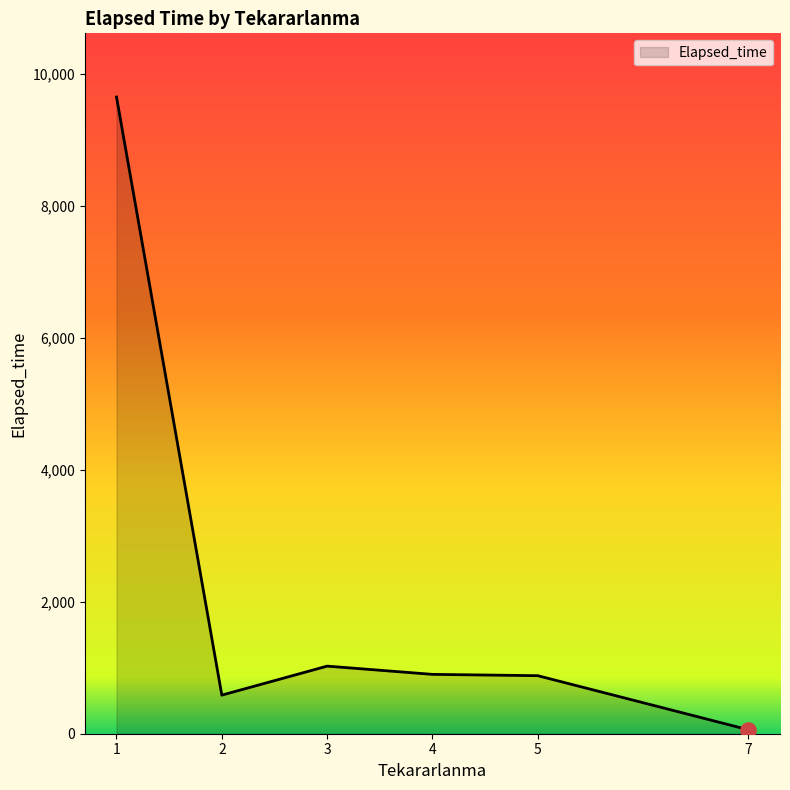

What is the ratio of the value at 4 to the value at 2?

1.5